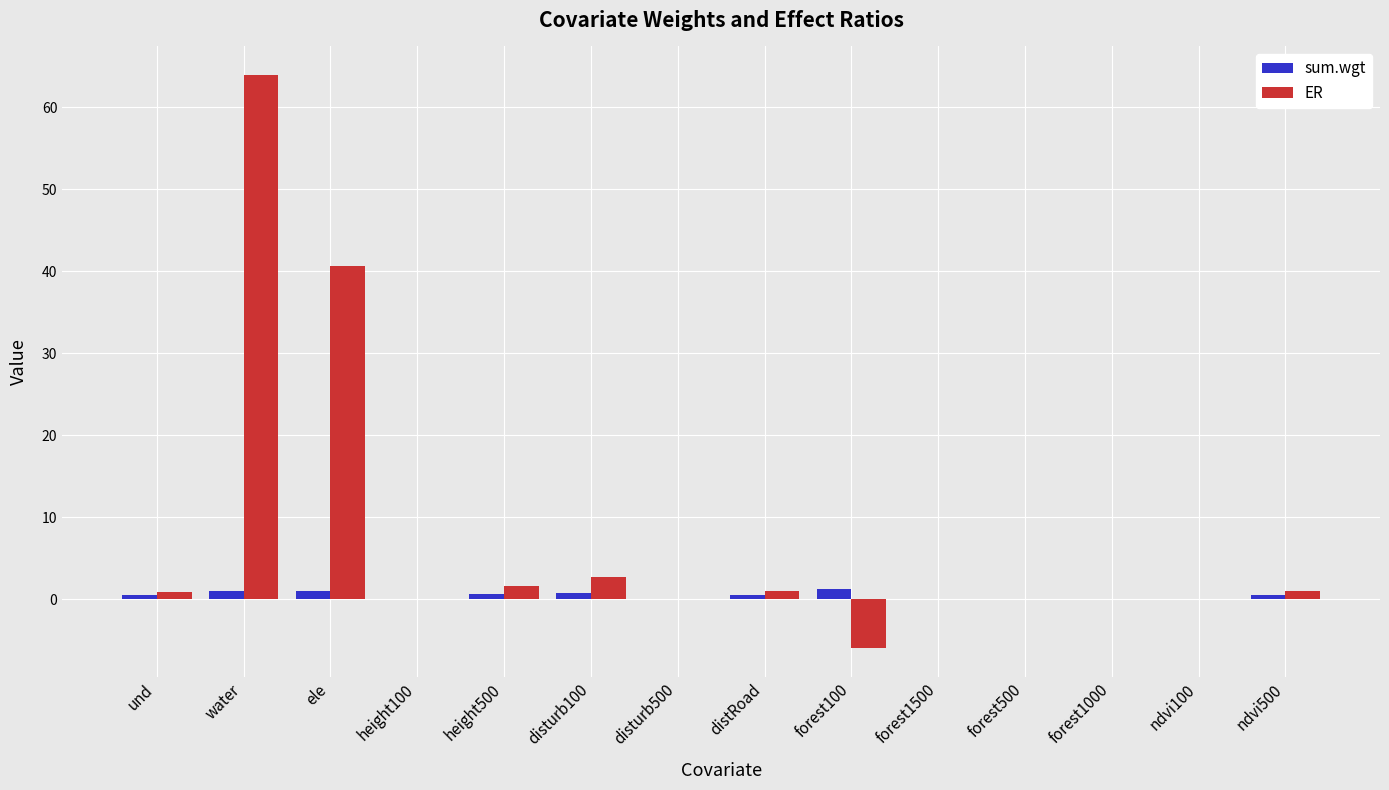

The ER series shows 0.8 at und. True or false?

True